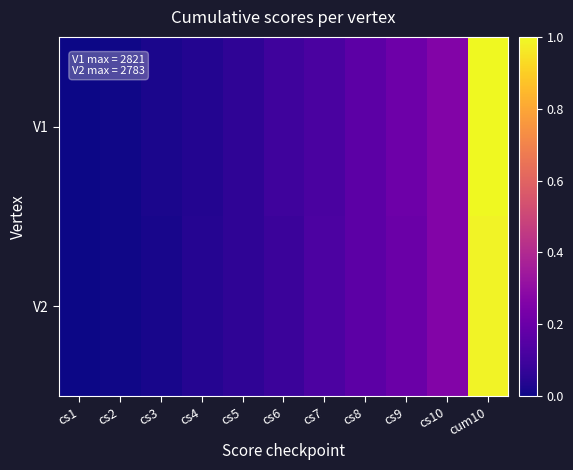

What is the total value across all series at cs10?

0.5